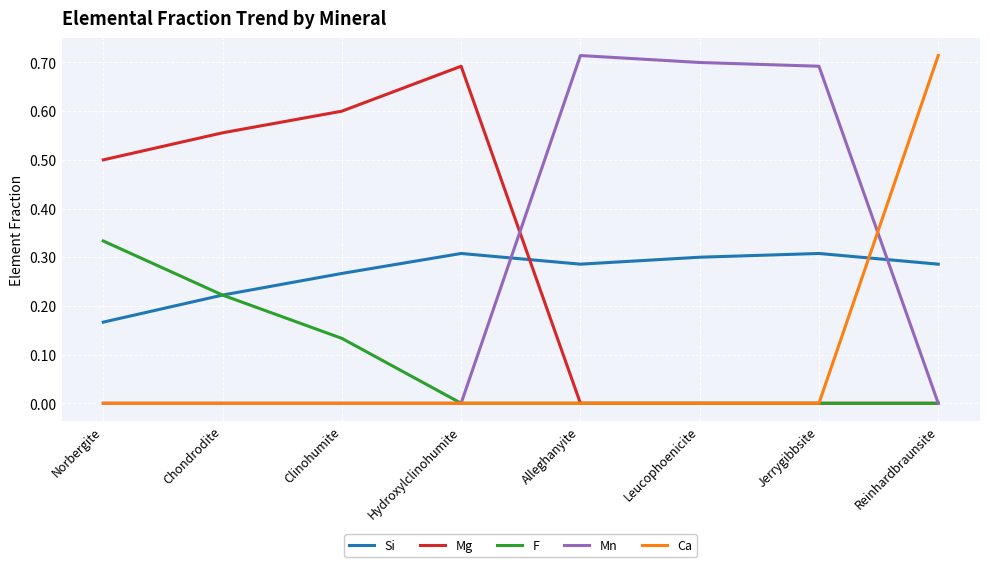

Is it true that Si equals 0.3 at Hydroxylclinohumite?

True